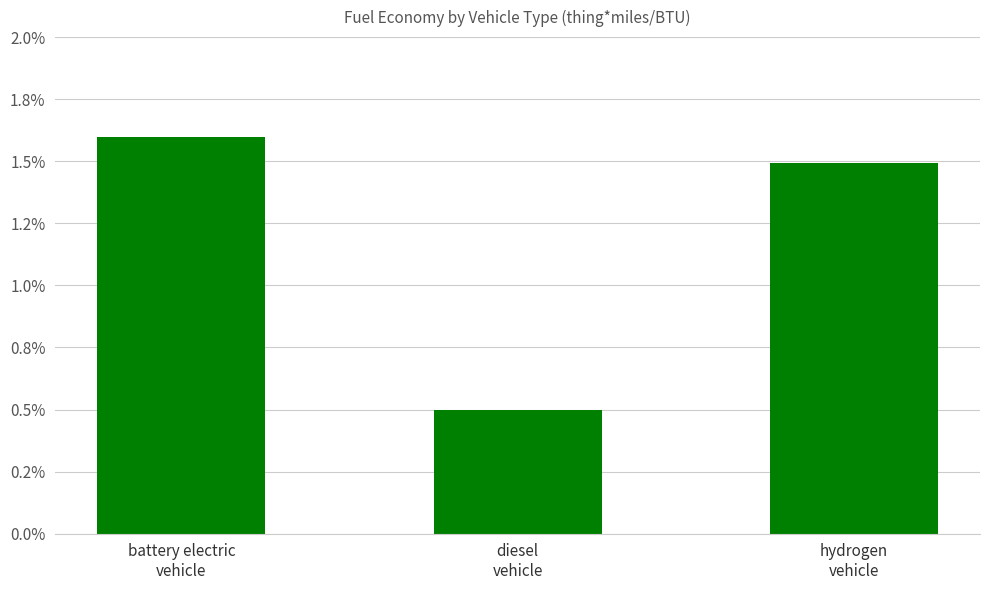

The chart shows a value of 0.0 at diesel
vehicle. True or false?

False